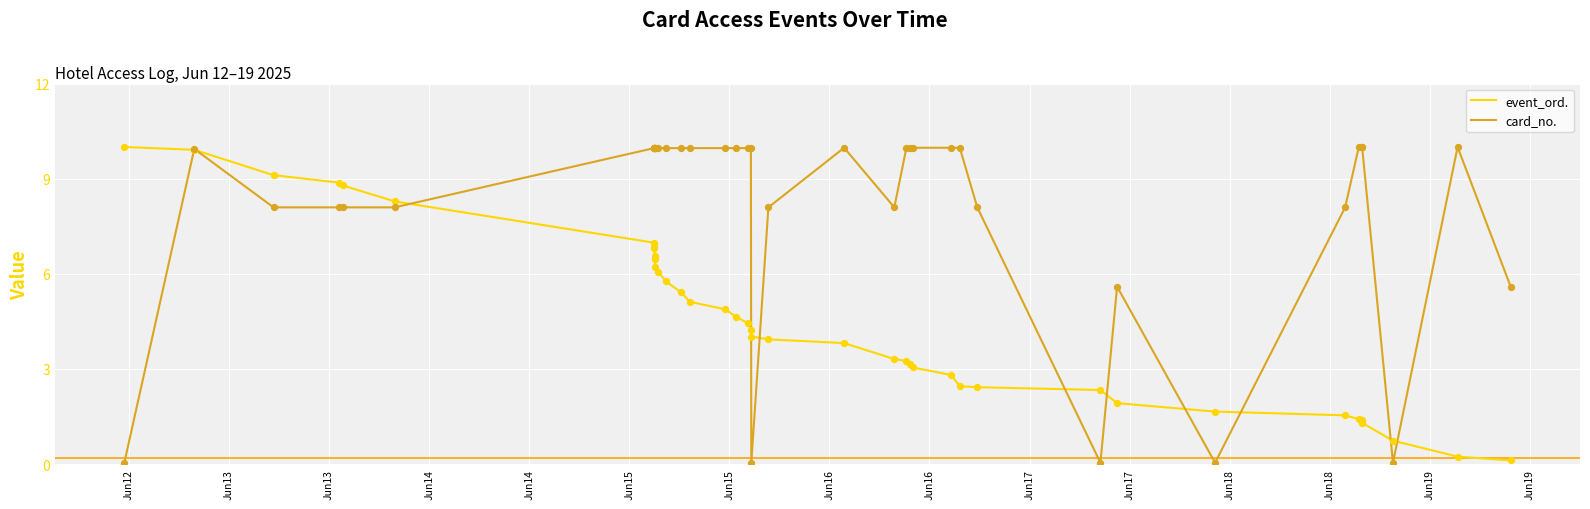

Which series has the largest range (max minus min)?

card_no.